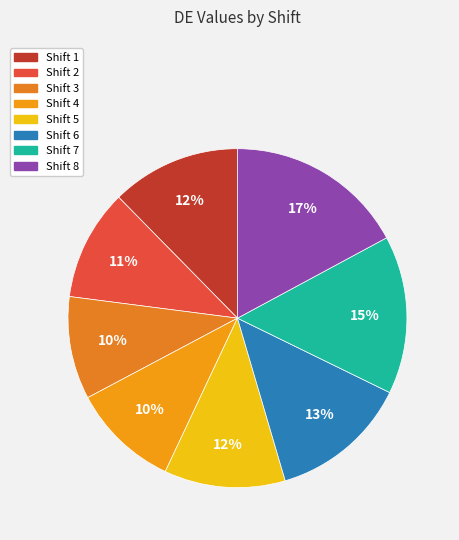

What is the largest slice in the pie chart?

Shift 8